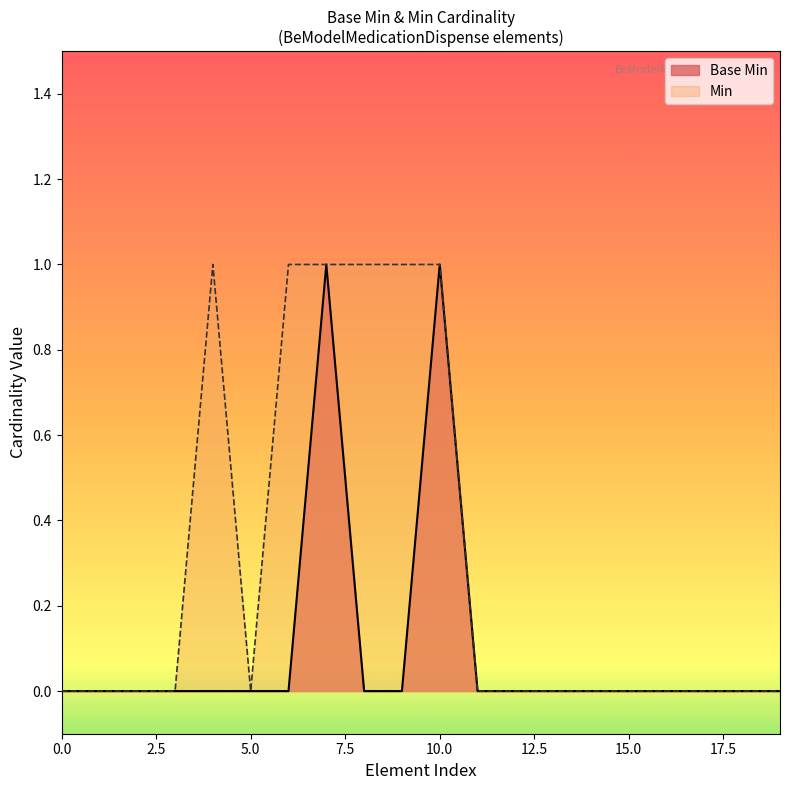

True or false: Min has a value of 0 at 15.0.

True